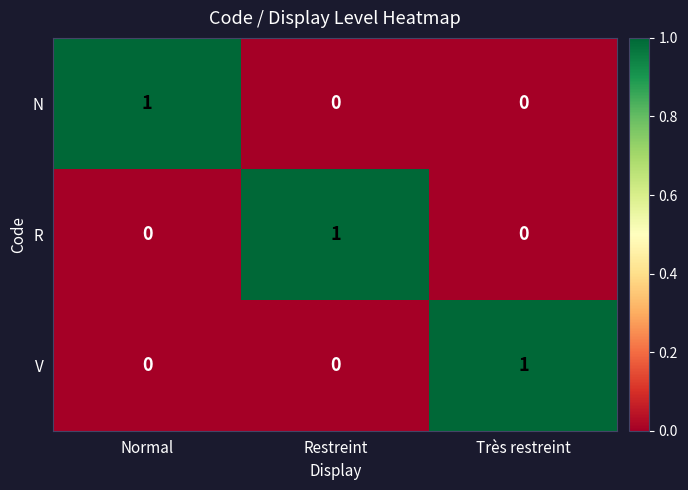

The R series shows 0 at Très restreint. True or false?

True